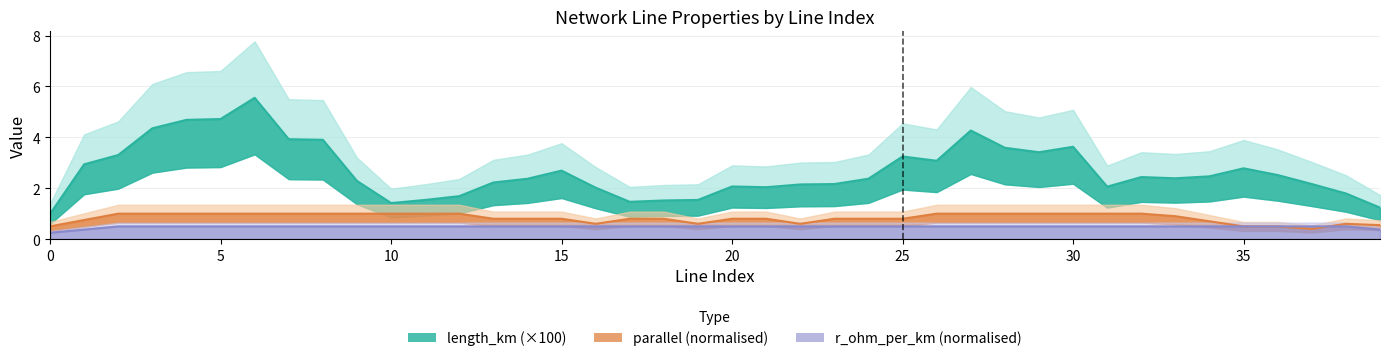

True or false: parallel has more than 0 points higher than both neighbors.

True